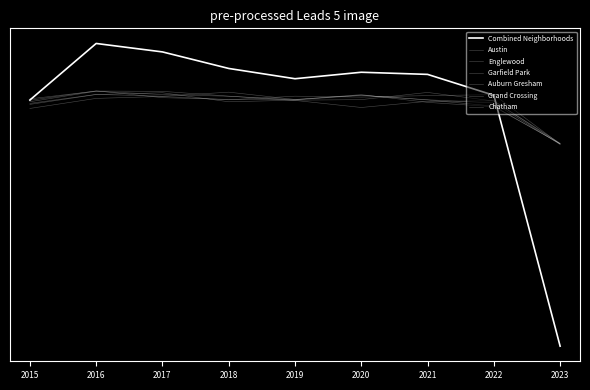

Read the Auburn Gresham value at 2016.

0.8